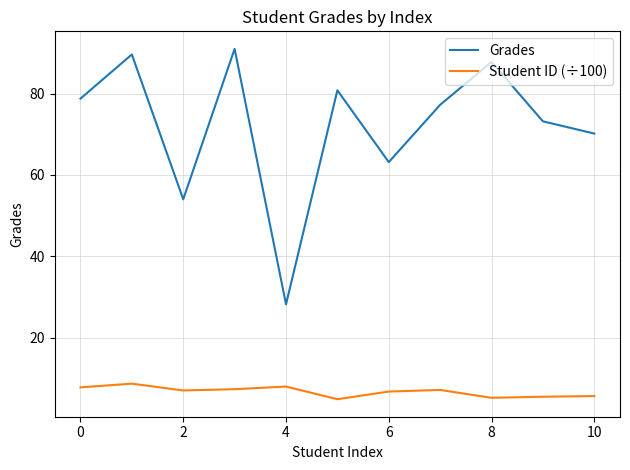

True or false: Grades and Student ID (÷100) cross at least once.

False